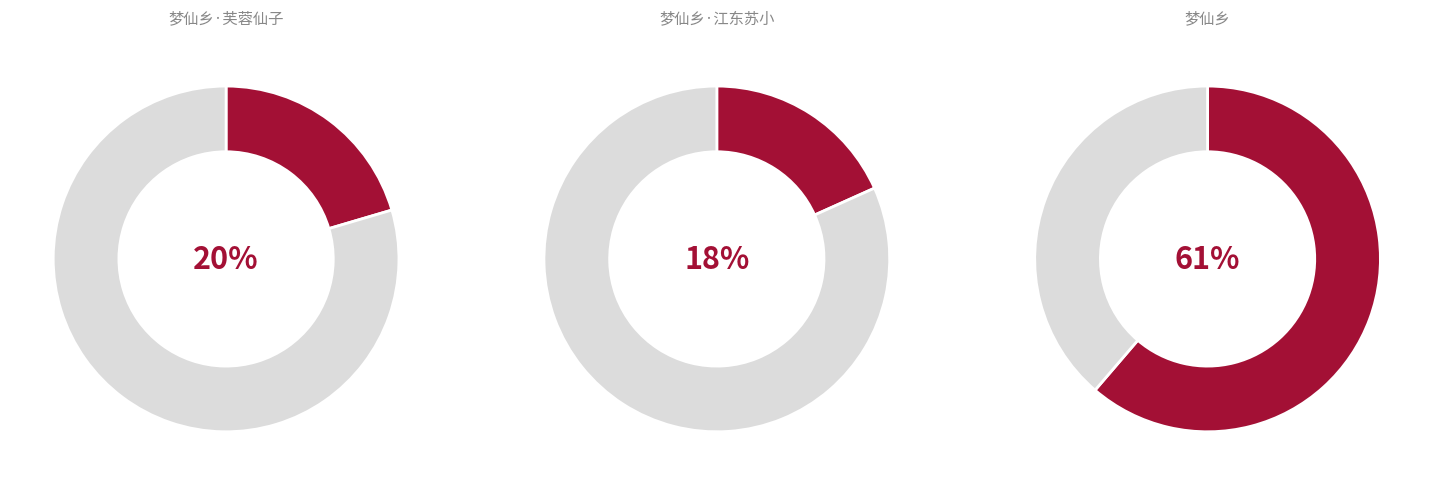

How many segments does this pie chart have?

3